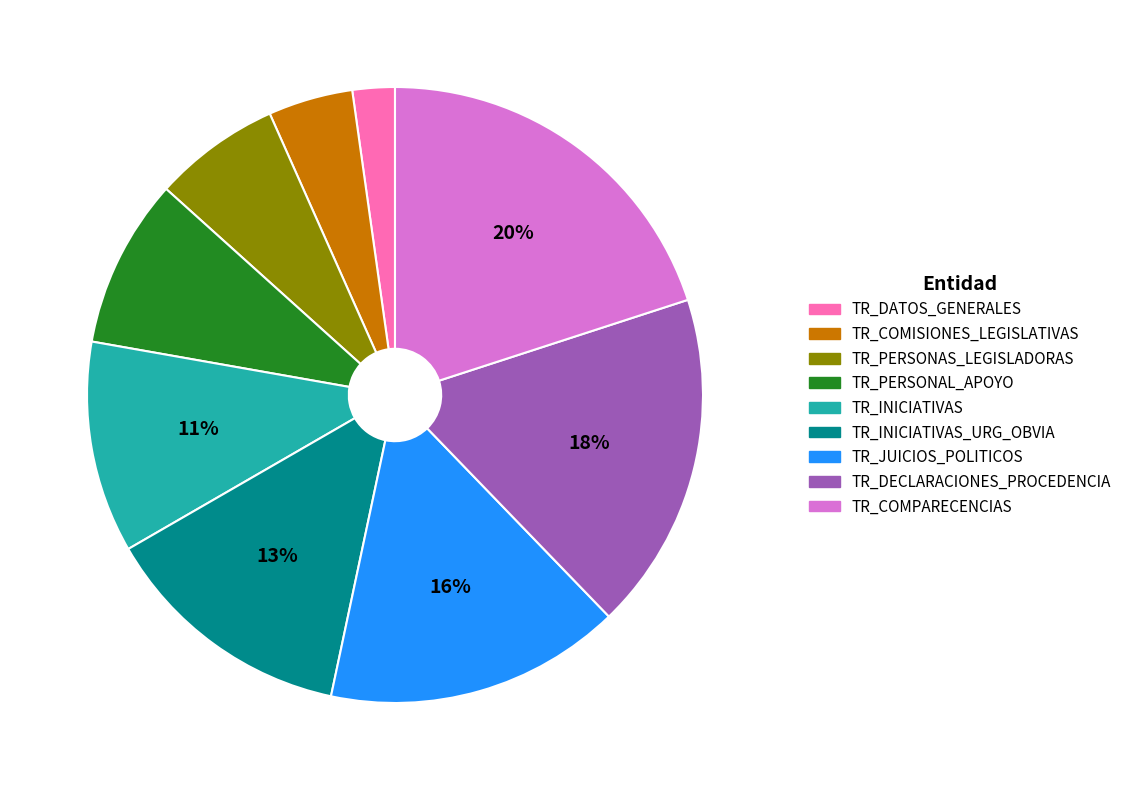

To the nearest percent, what is the average slice percentage?

11%